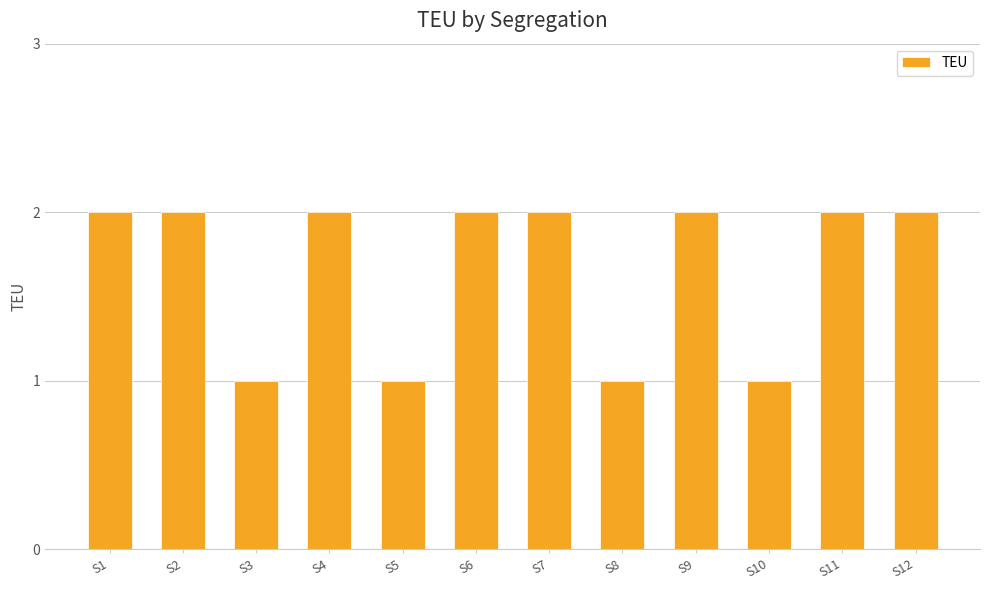

What is the change in value from S5 to S12?

+1